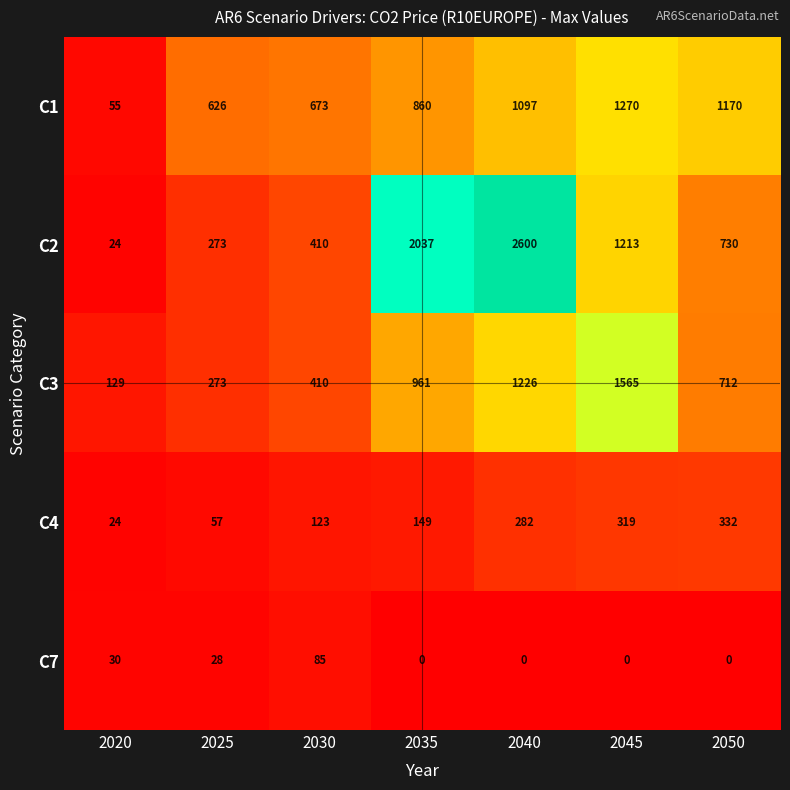

Where is C2 nearest to the value 1312?

2045